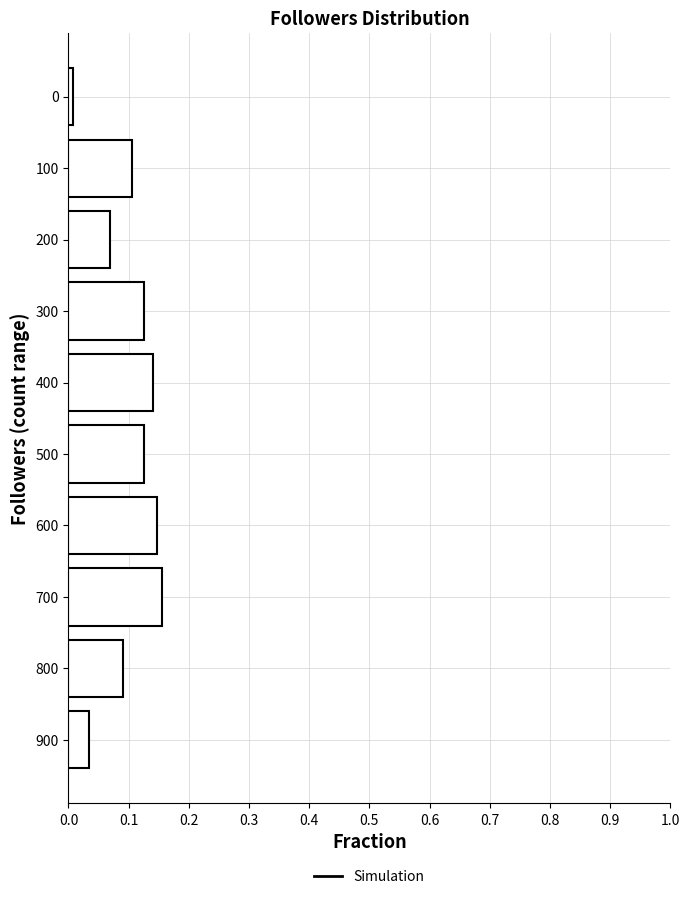

The chart shows a value of 0.1 at 400. True or false?

True